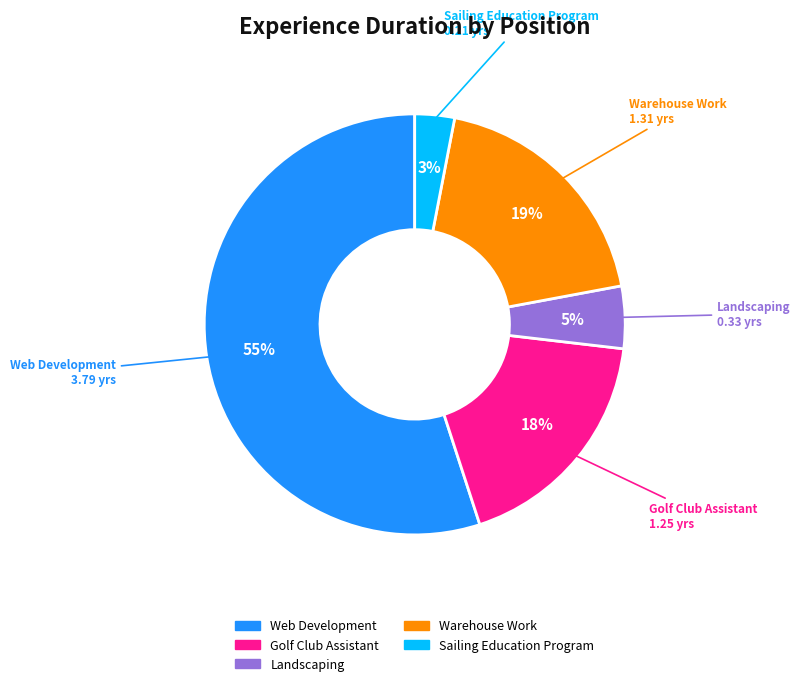

Which category accounts for the majority?

Web Development